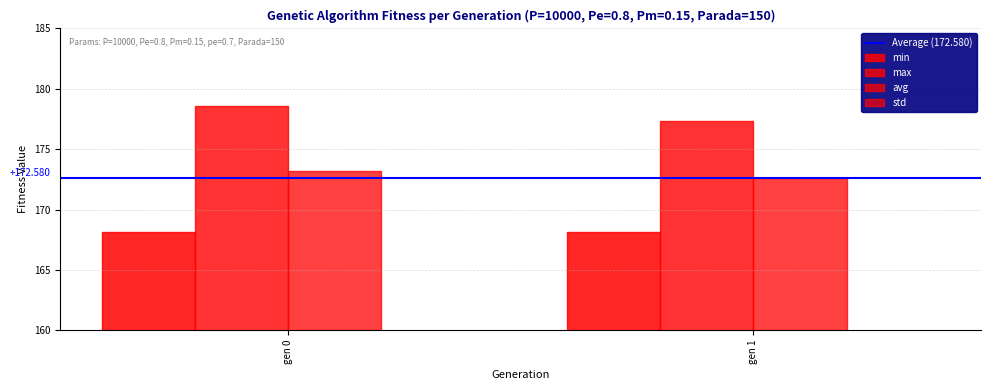

At which category does the chart reach its minimum across all series?

gen 1